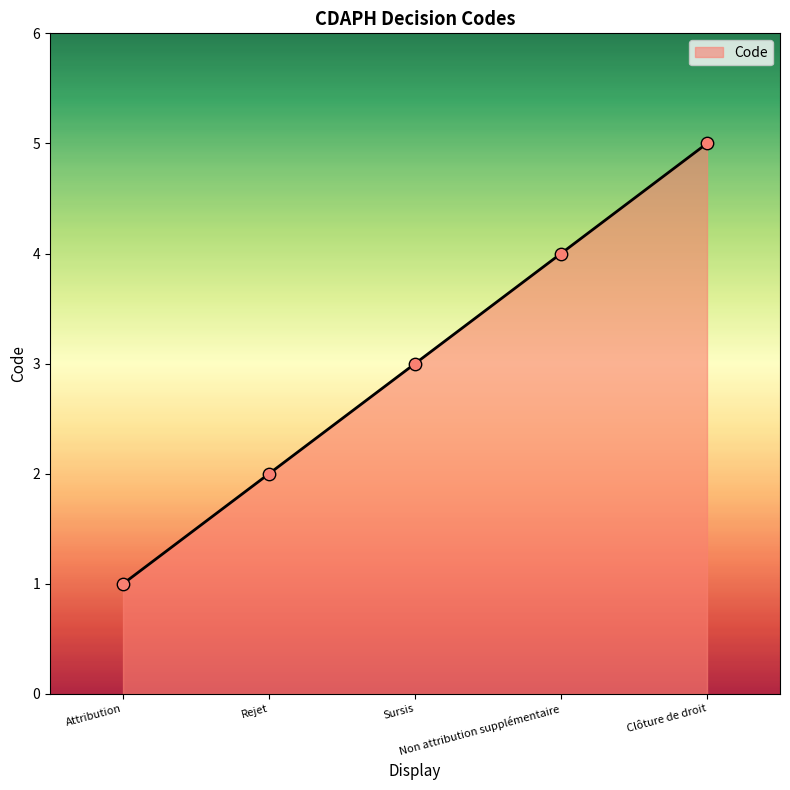

Approximately how many times larger is the value at Sursis compared to Rejet?

1.5